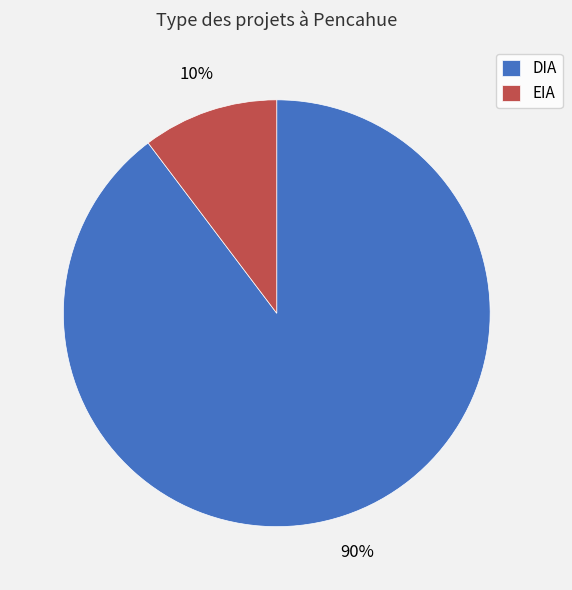

True or false: DIA accounts for 90% of the total.

True